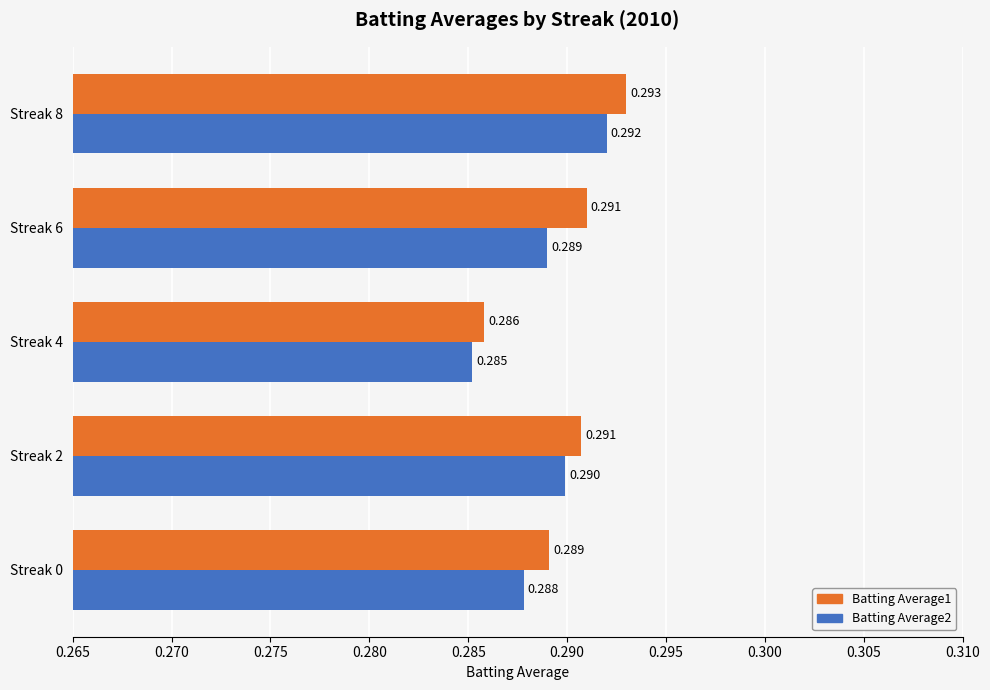

Is the value of Batting Average2 at Streak 2 greater than the value of Batting Average1 at Streak 8?

No